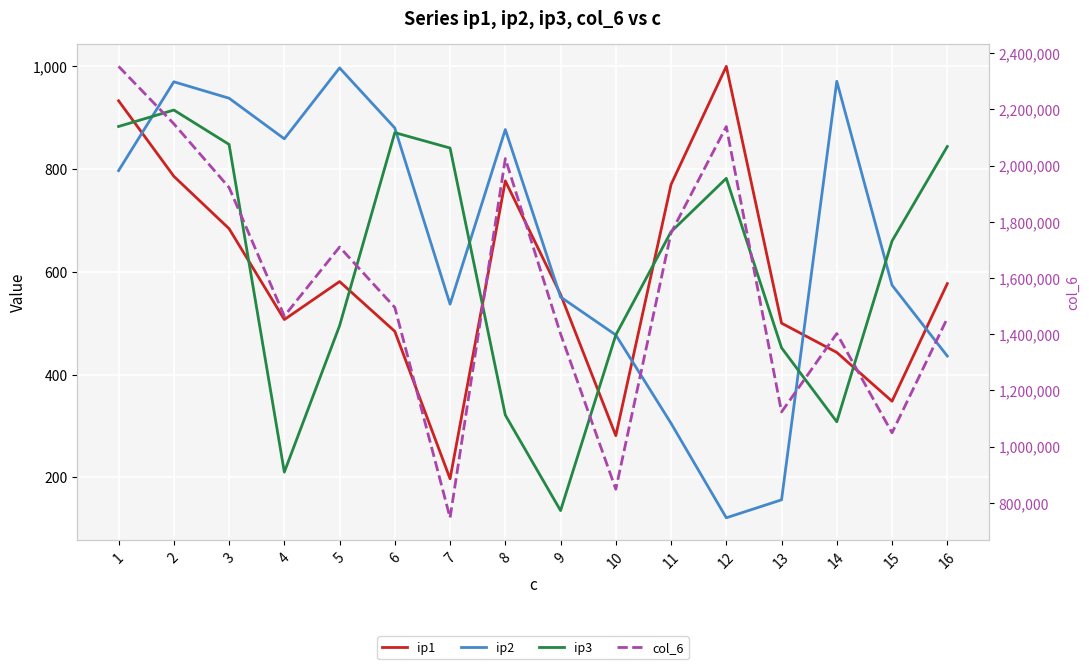

What is the difference between the highest and lowest values at 3?

1921116